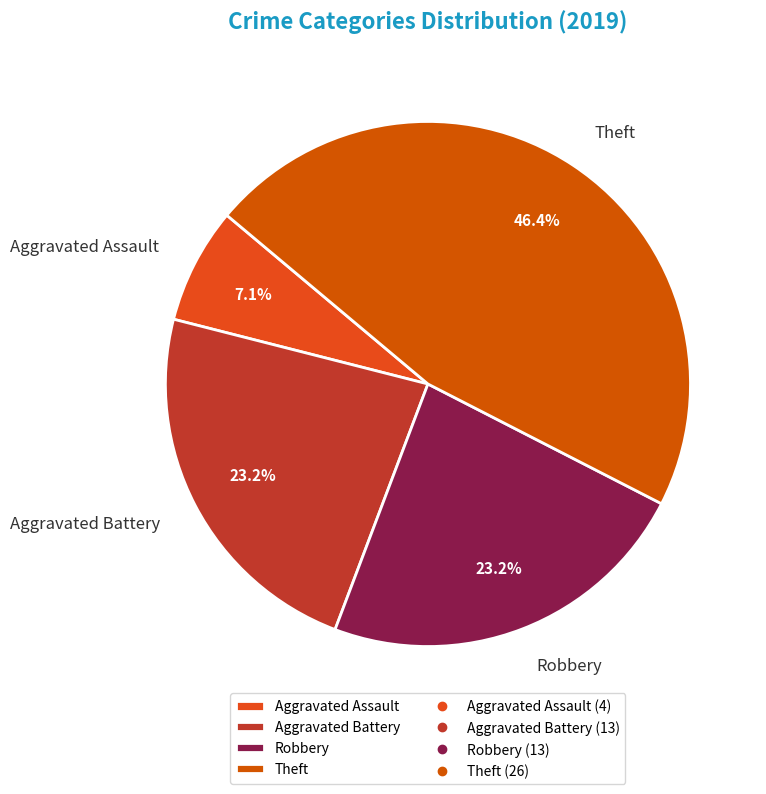

Which slice is the largest?

Theft